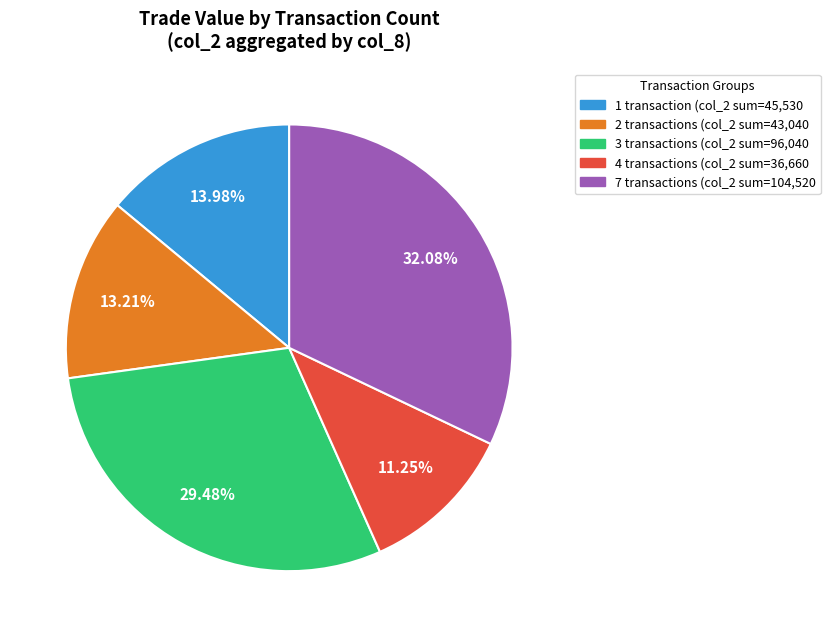

Is there any slice that represents more than half of the pie?

No